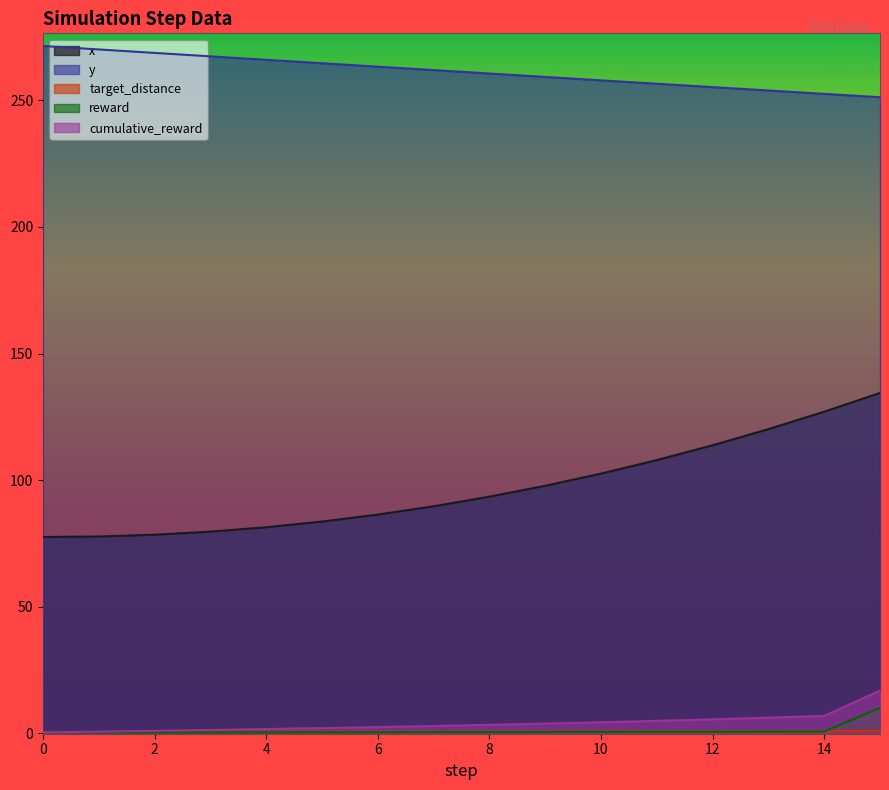

List the labels in order of cumulative_reward value, smallest first.

0, 1, 2, 3, 4, 5, 6, 7, 8, 9, 10, 11, 12, 13, 14, 15